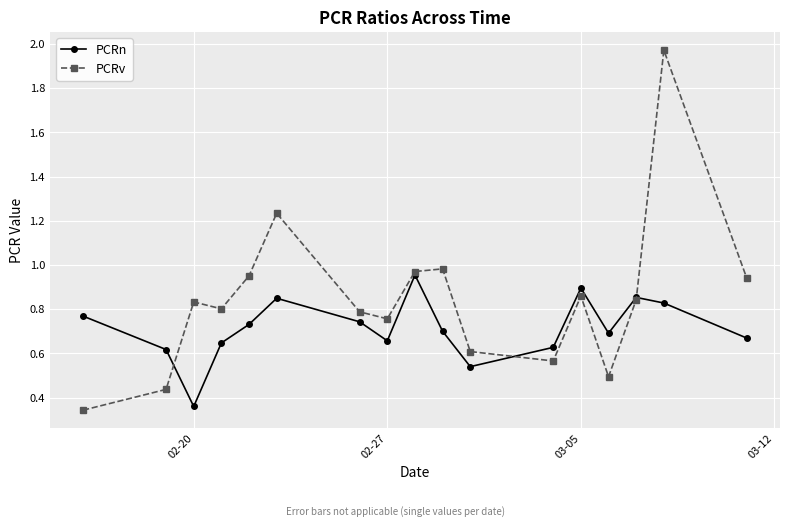

How many series are shown in this chart?

2